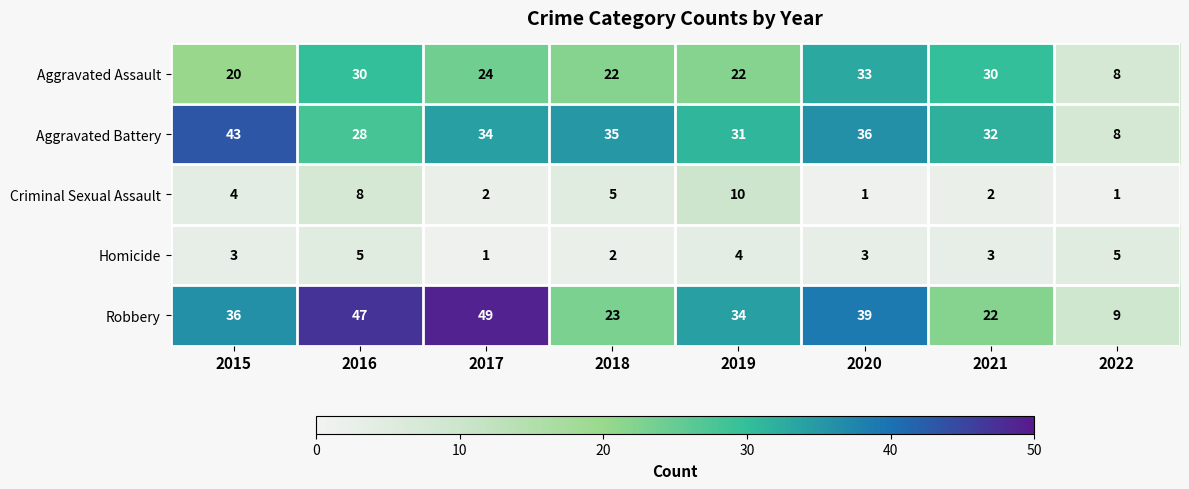

At which category is the sum across all series the highest?

2016